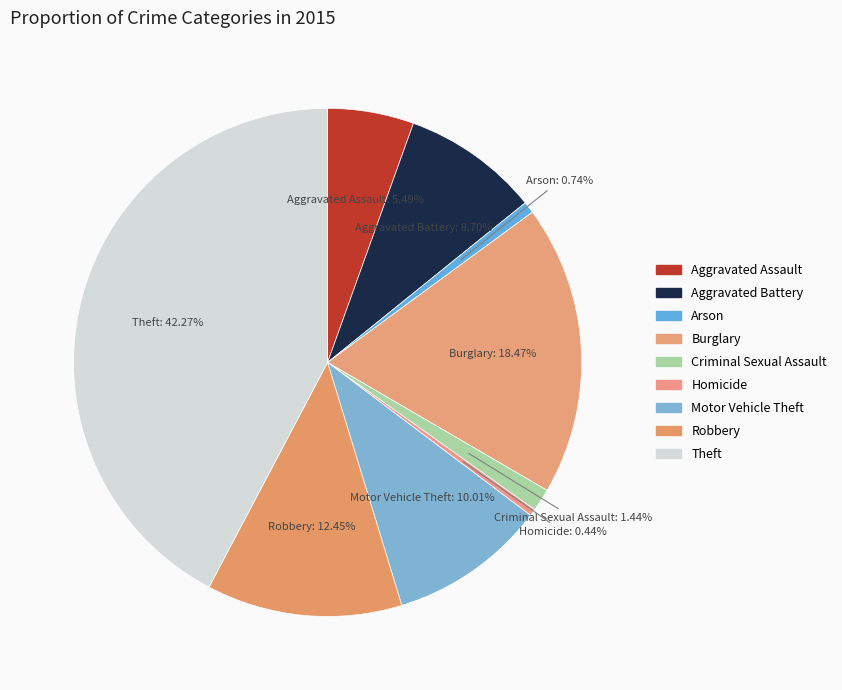

Which category has the smallest portion of the pie?

Homicide